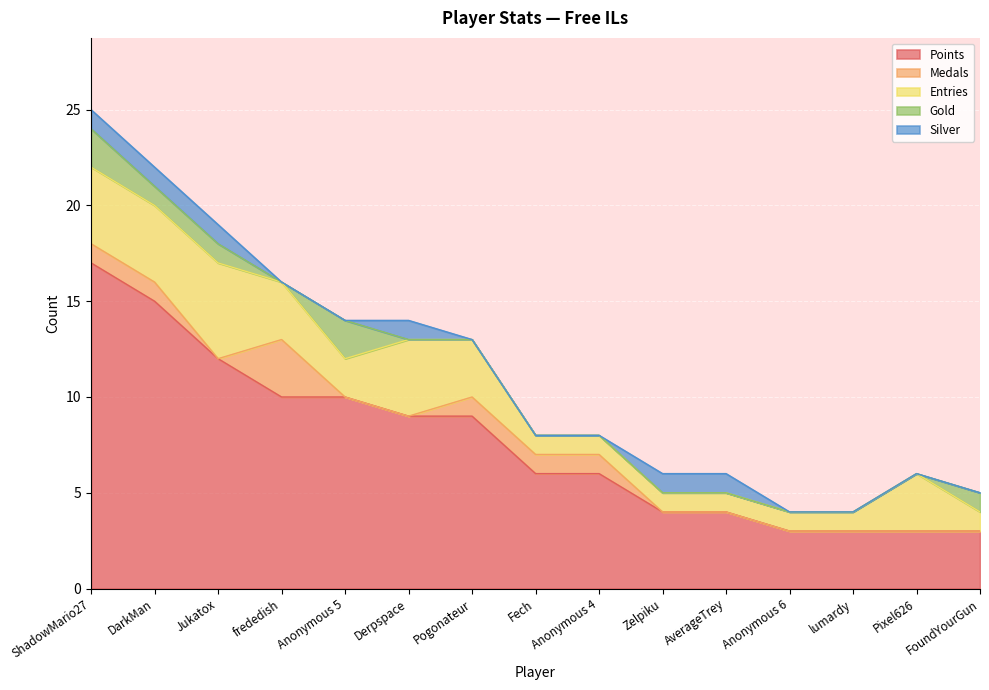

At which label is Points closest to 10?

frededish